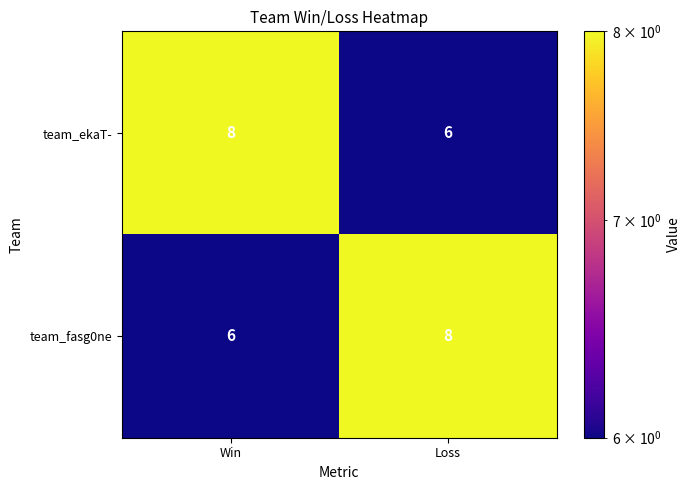

What is the average value of the team_ekaT- series?

7